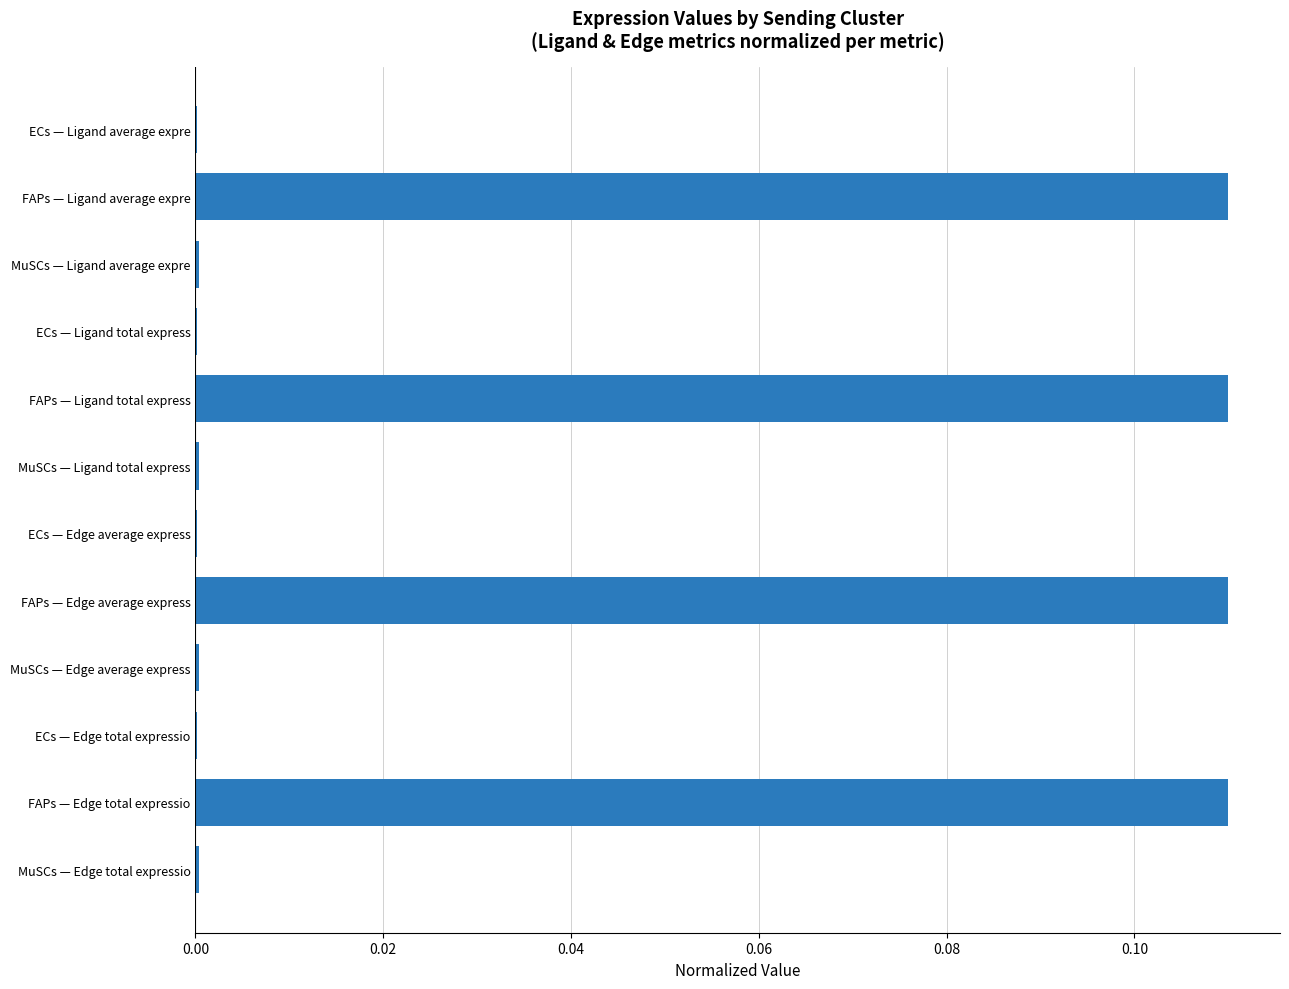

What is the sum of all values?

0.4